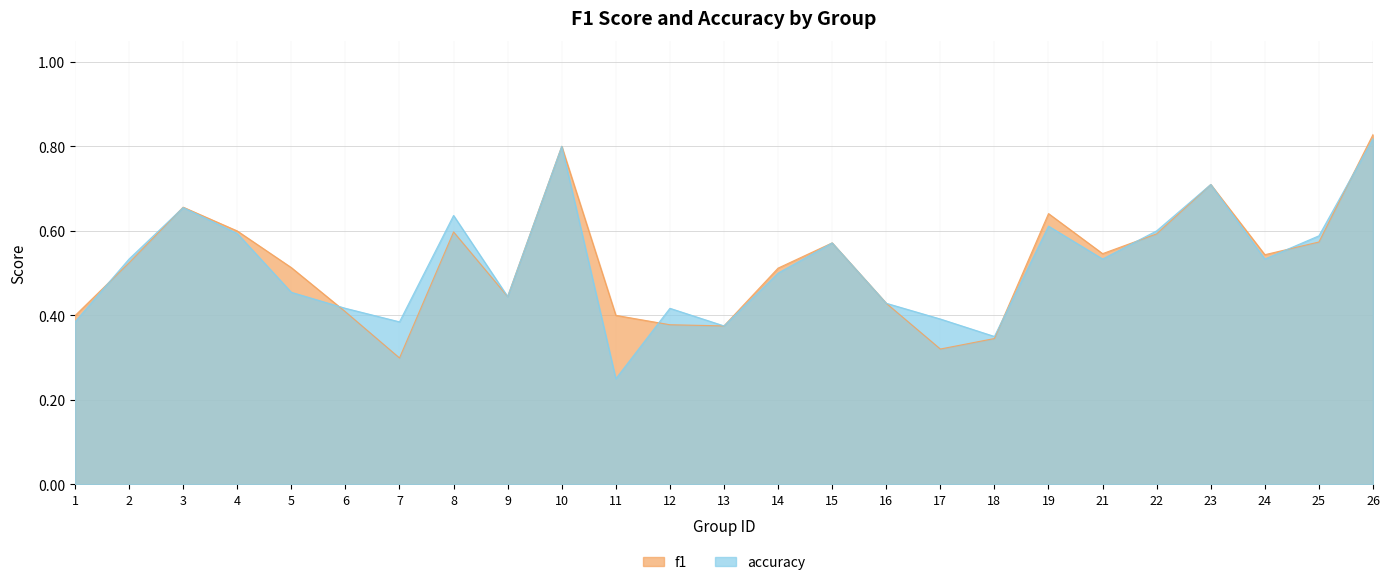

What is the value of the f1 point at the 4th from the left?

0.6